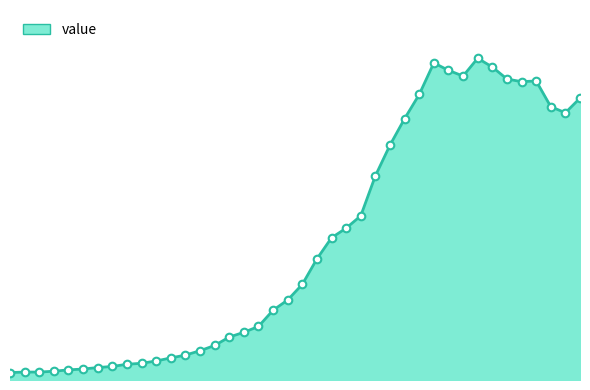

Is this an area chart (filled region under the line)?

Yes